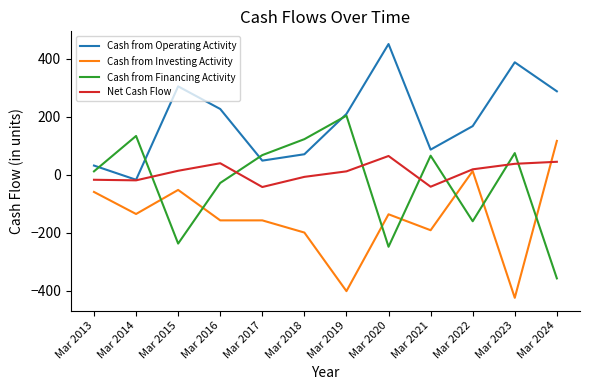

What is the average value of the Cash from Investing Activity series?

-149